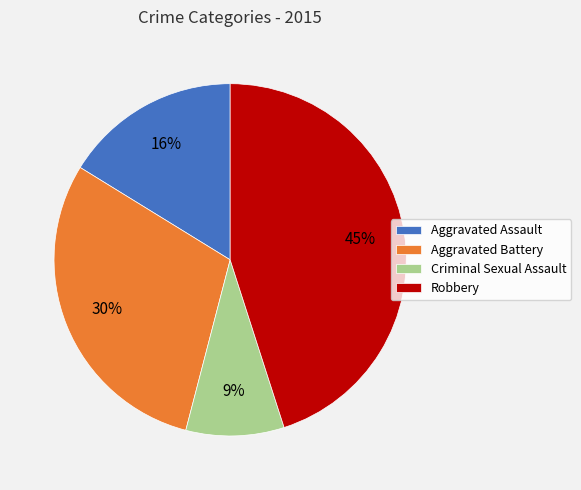

Is the sum of Criminal Sexual Assault and Robbery greater than half?

Yes